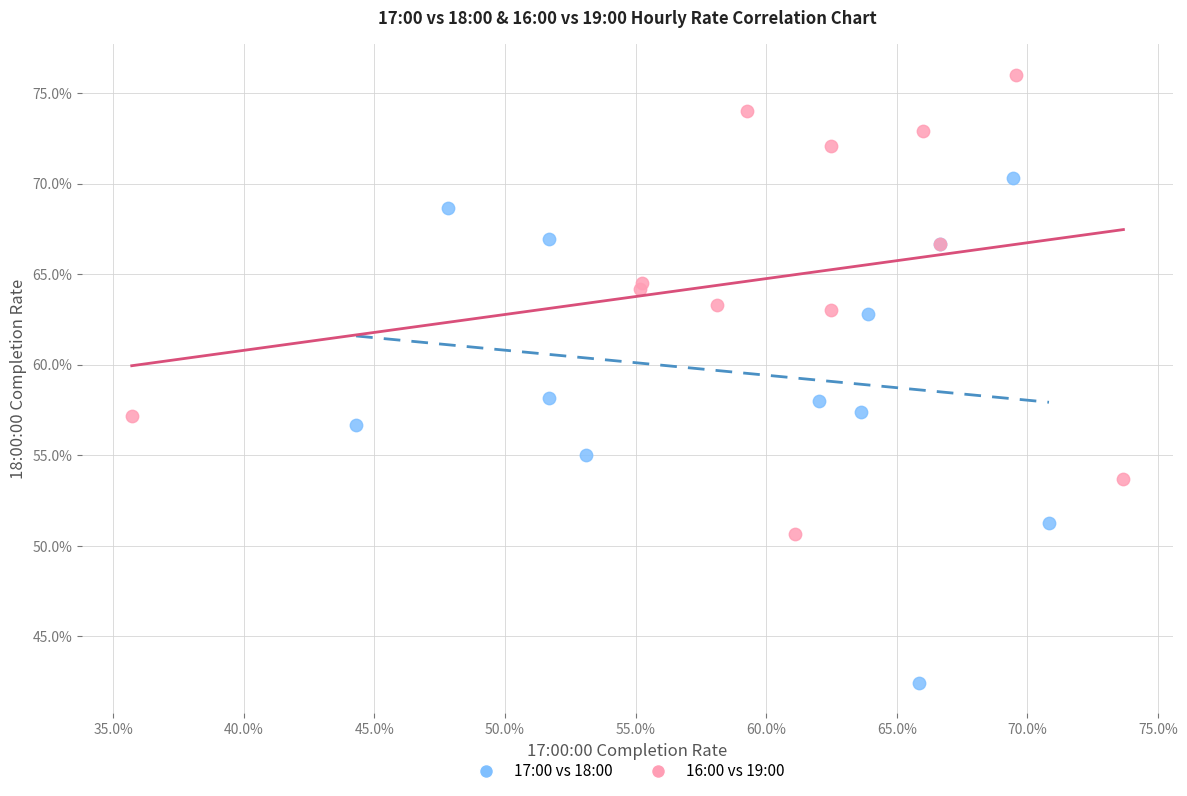

Which series has the widest spread of Y values?

17:00 vs 18:00